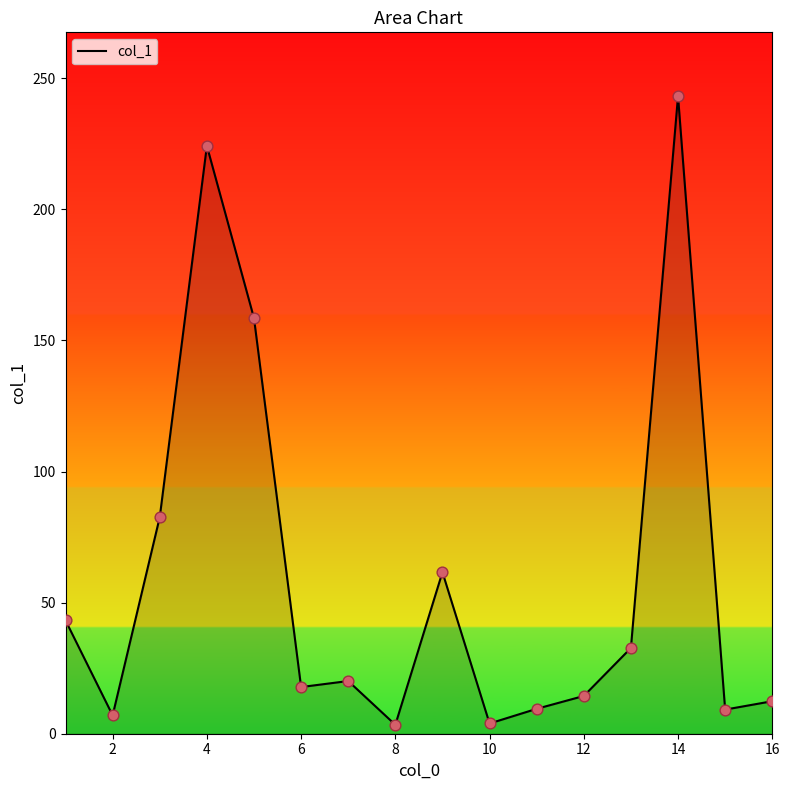

What is the maximum value shown in the chart?

243.2